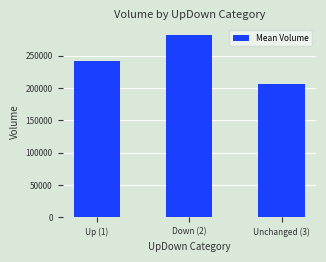

Rank the categories by value from lowest to highest.

Unchanged (3), Up (1), Down (2)